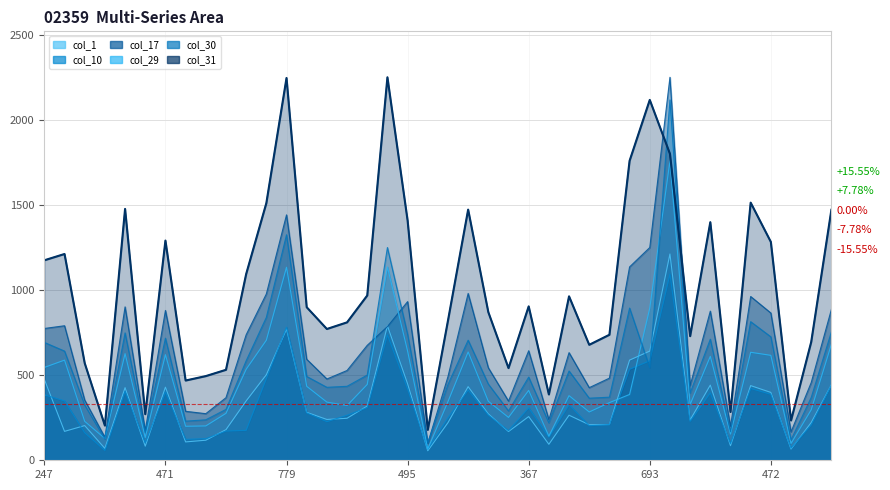

What is the spread (max minus min) of values at 511?

1061